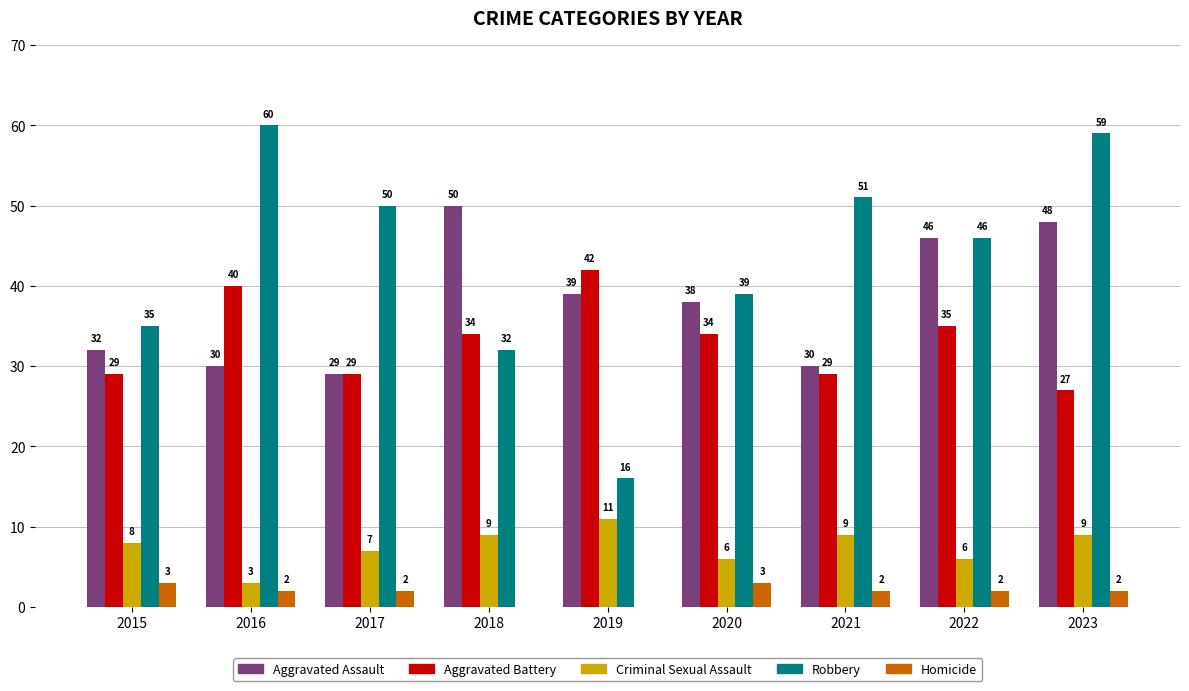

Which series changed the most between 2017 and 2021?

Criminal Sexual Assault